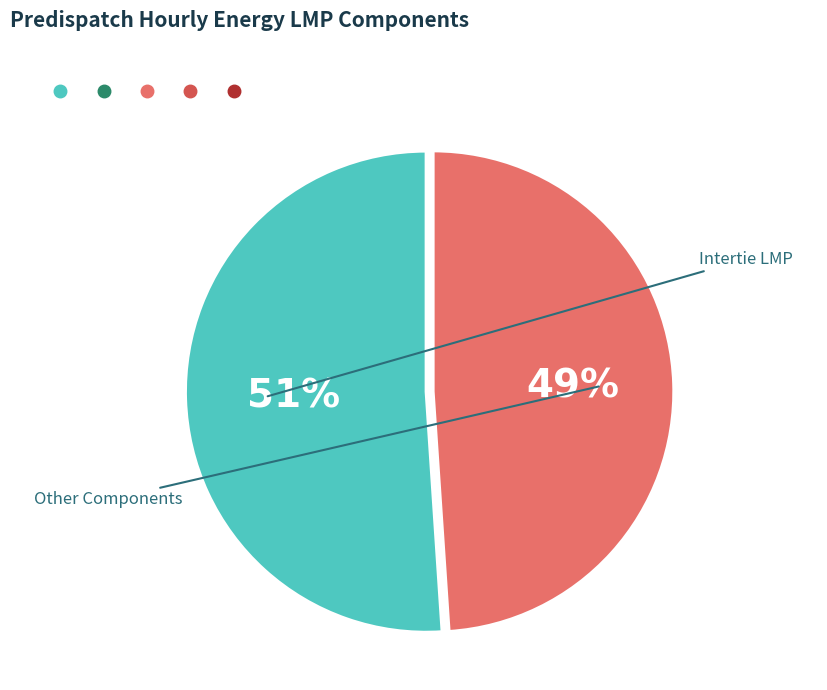

Does any single category account for the majority?

Yes